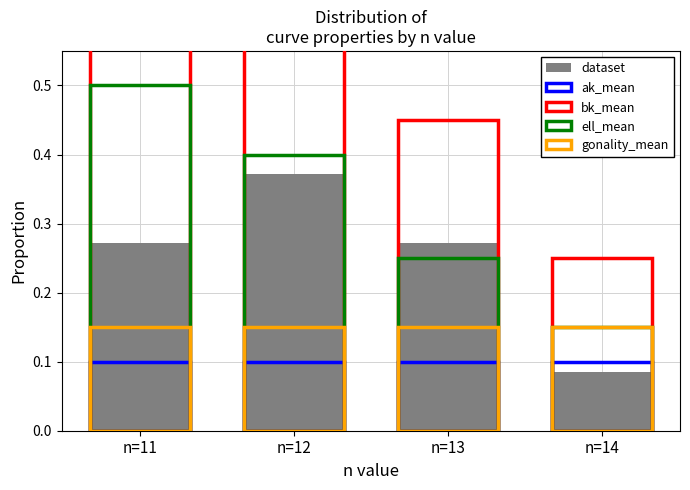

True or false: ell_mean has a value of 0.6 at n=12.

False